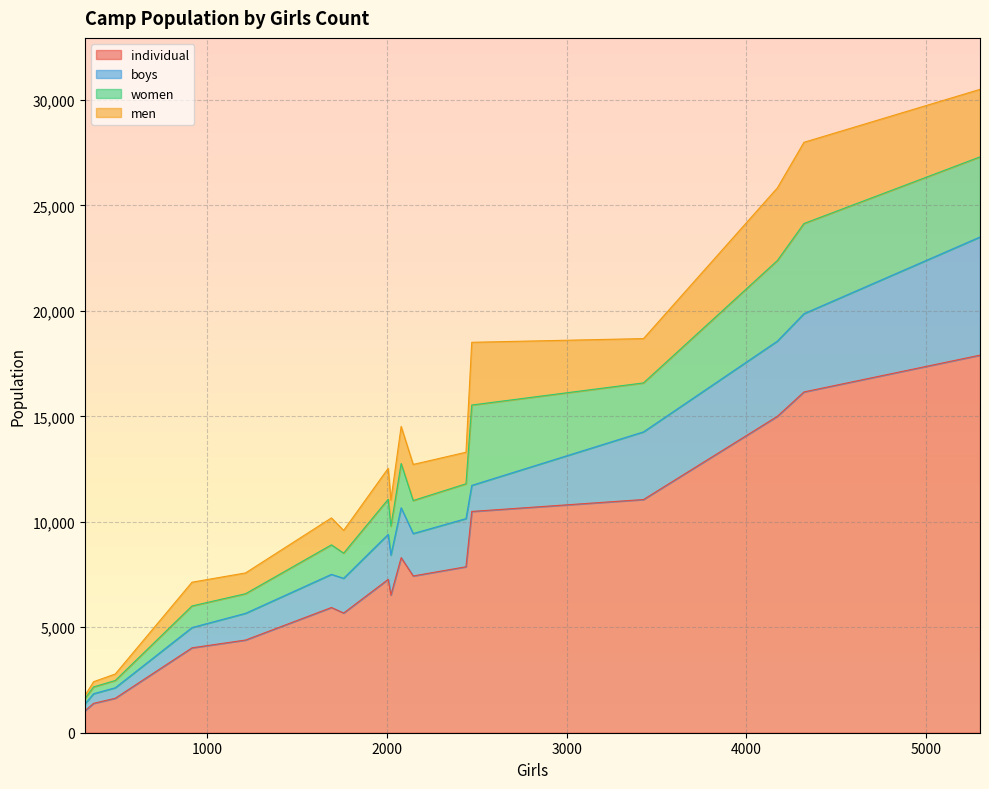

What is the minimum value for individual?

1039